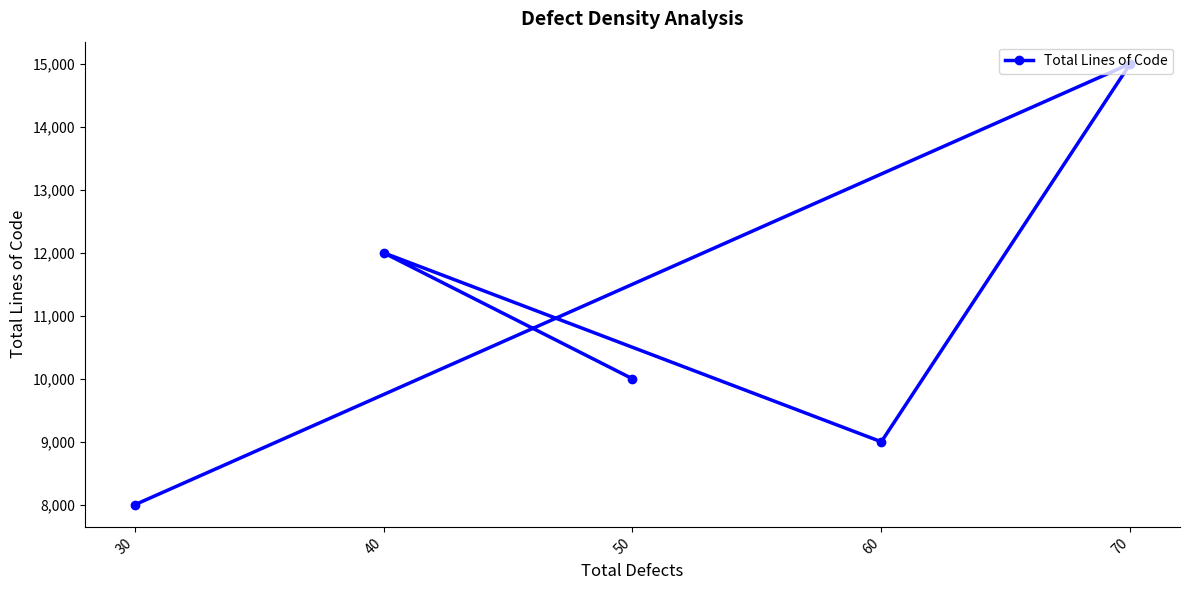

Where is the first local minimum?

60